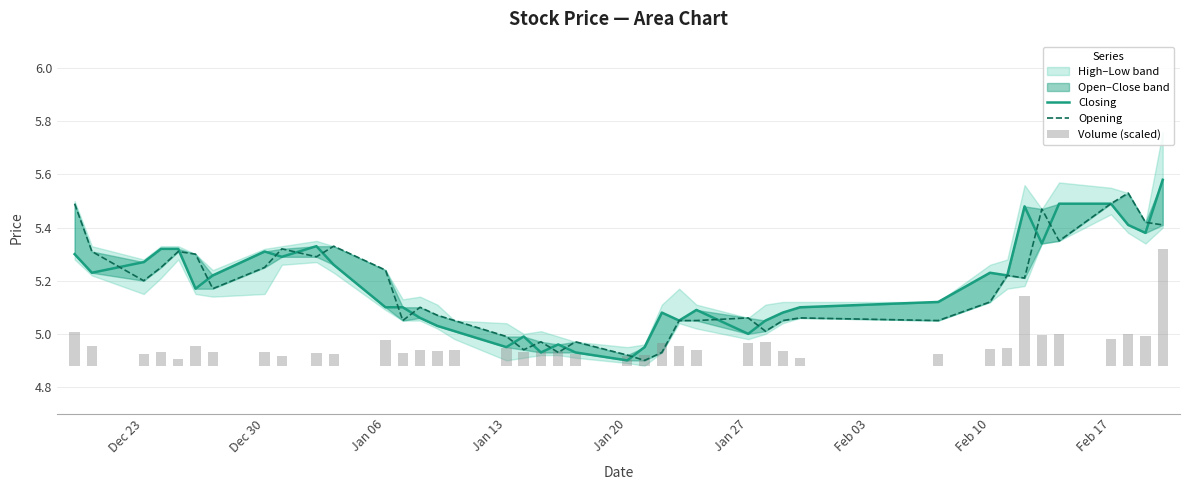

At how many categories does at least one series exceed 5?

33